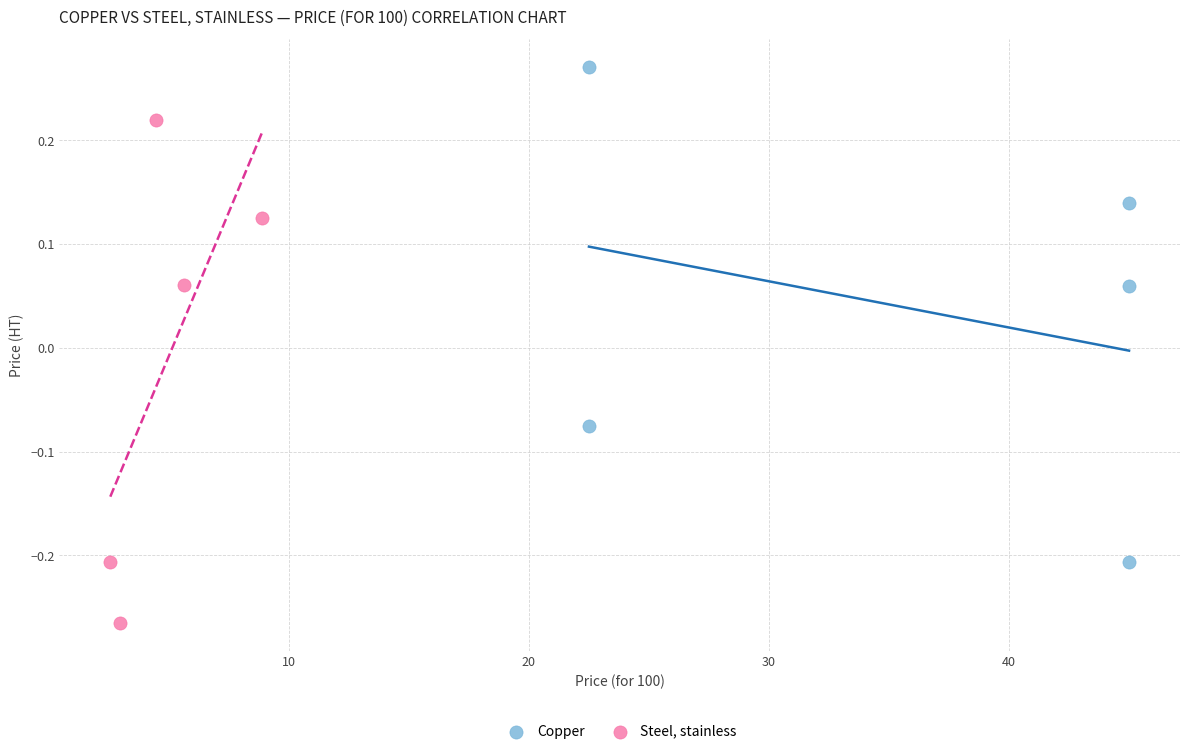

Which series contains the lowest Y value?

Steel, stainless